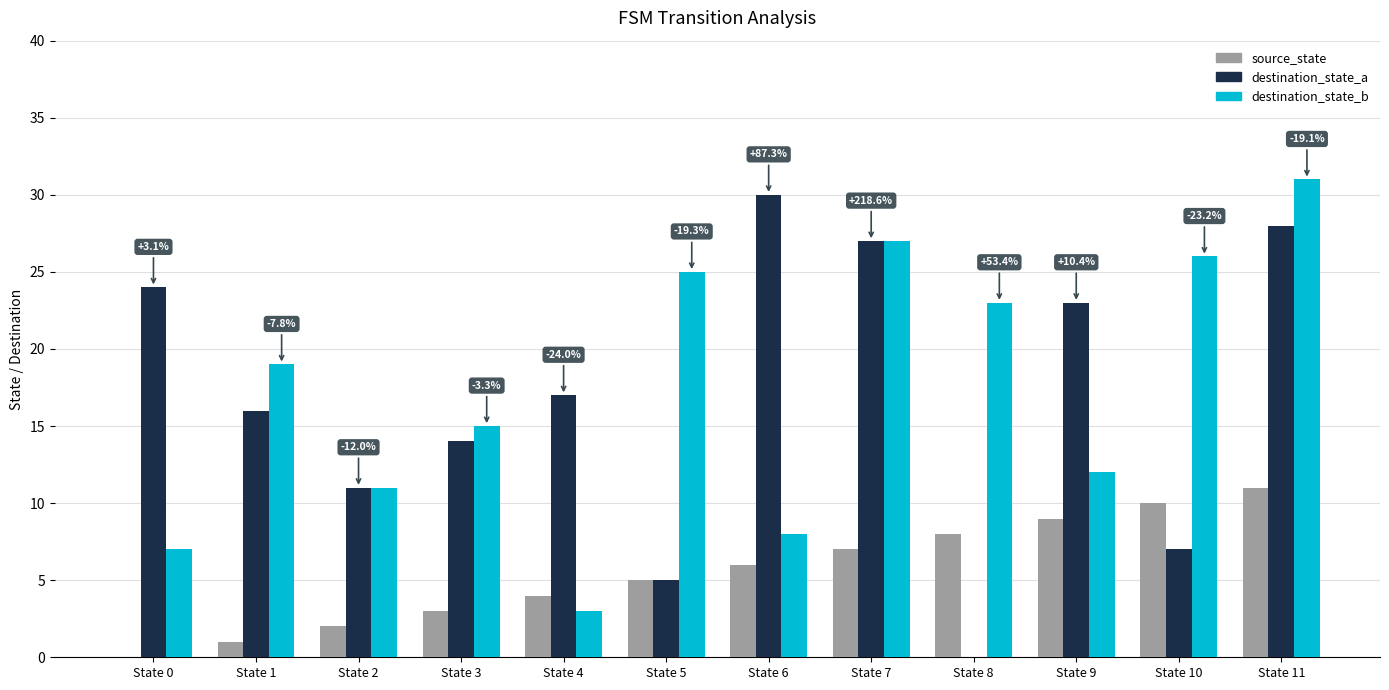

How many distinct data groups are displayed?

3